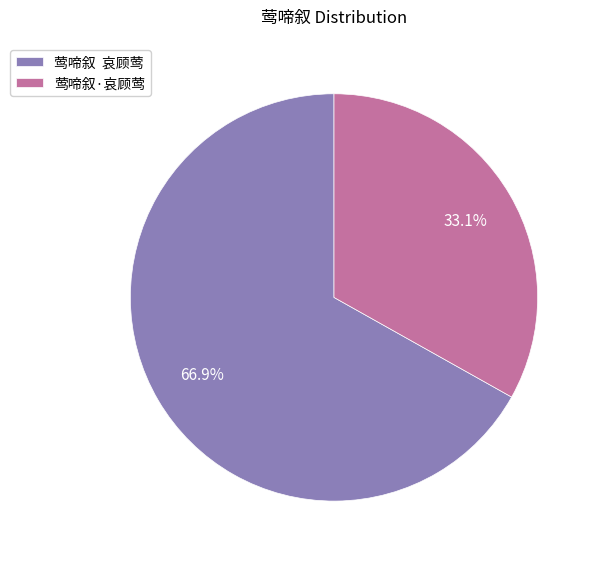

Is the sum of 莺啼叙 哀顾莺 and 莺啼叙·哀顾莺 greater than half?

Yes